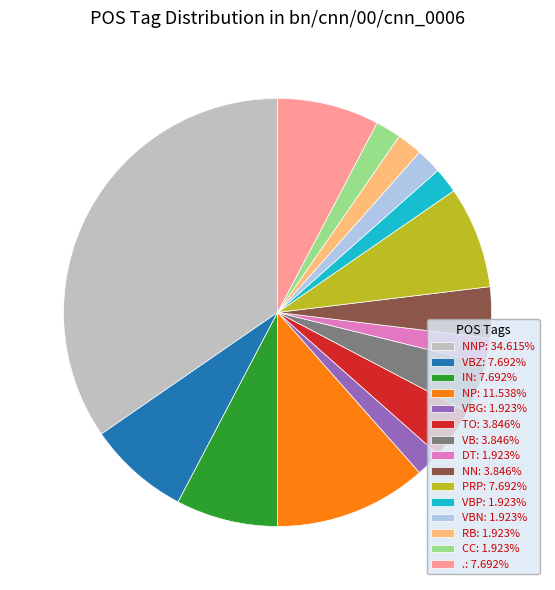

Count the number of slices in the pie.

15